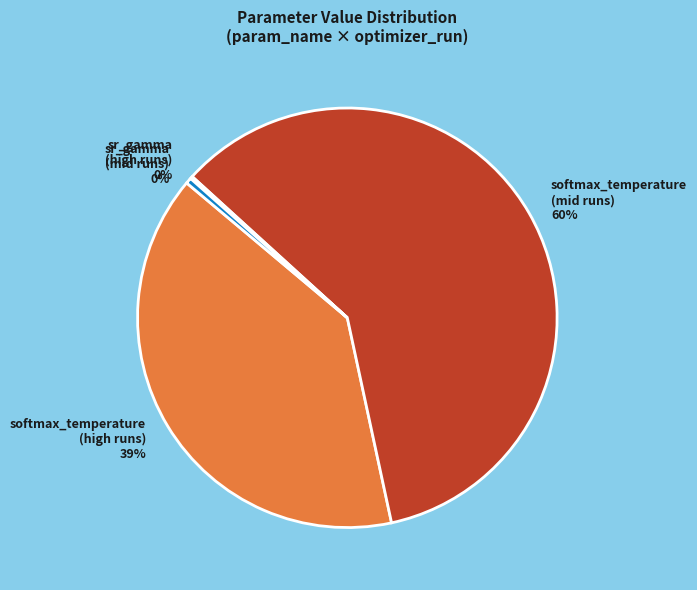

To the nearest percent, what is the average slice percentage?

25%